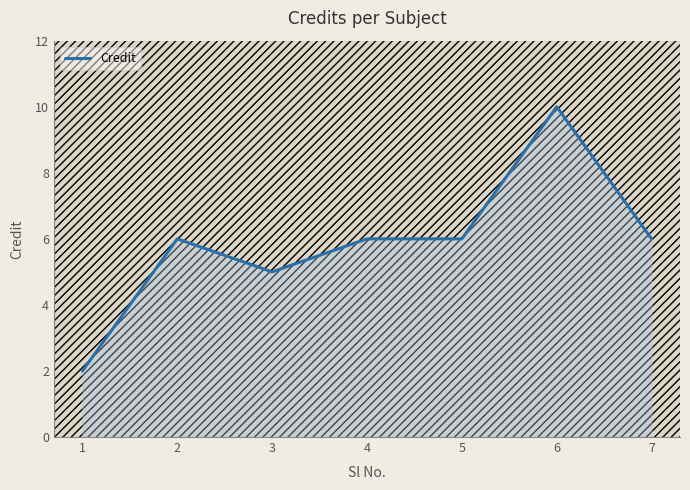

What is the difference between the values at 7 and 3?

1